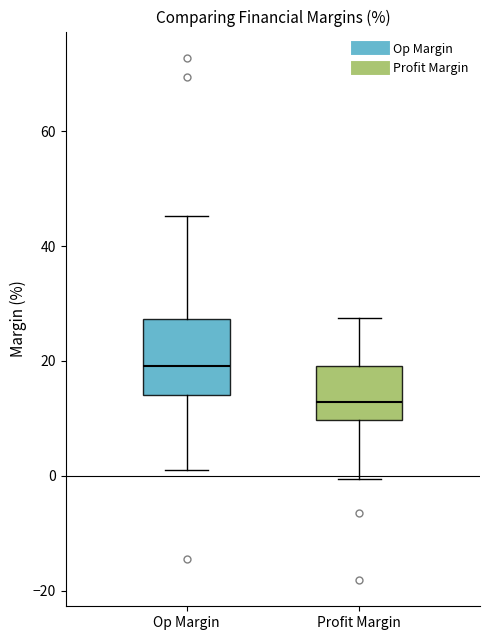

Which box has the lowest median line?

Profit Margin